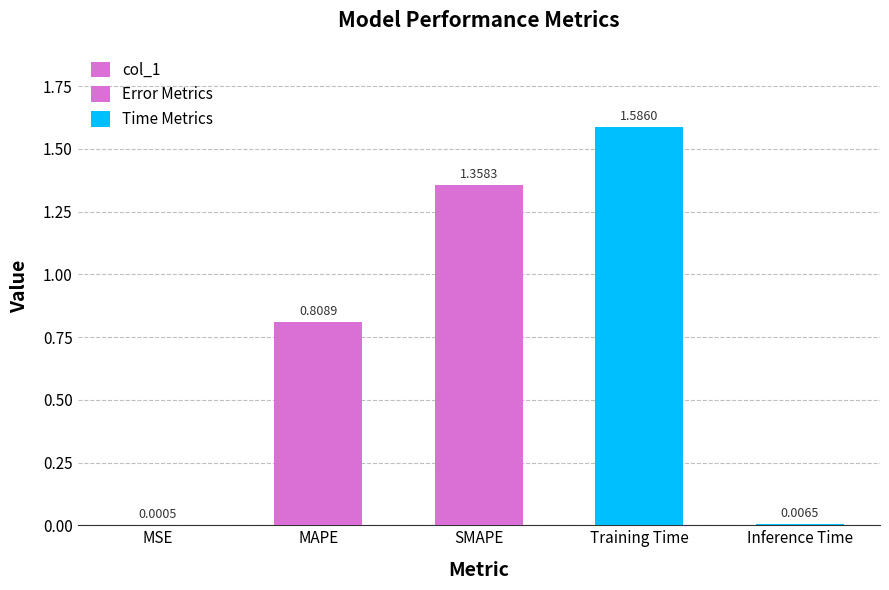

What is the change in value from MAPE to Training Time?

+0.8